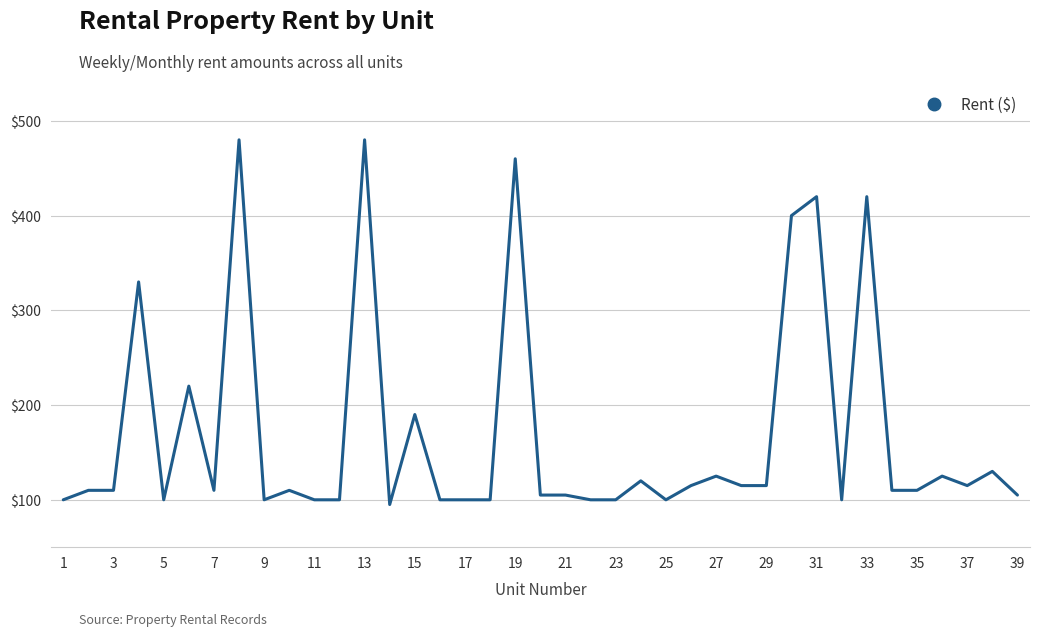

What is the minimum value shown in the chart?

95